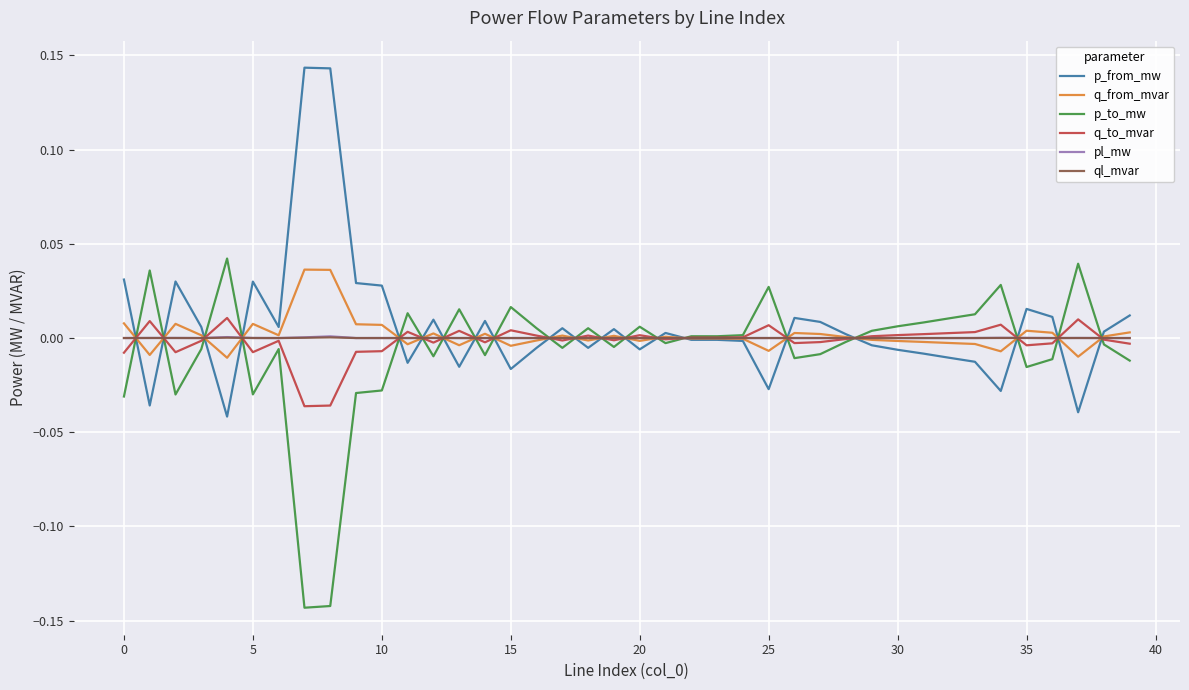

How many intersections are there between p_from_mw and q_to_mvar?

20